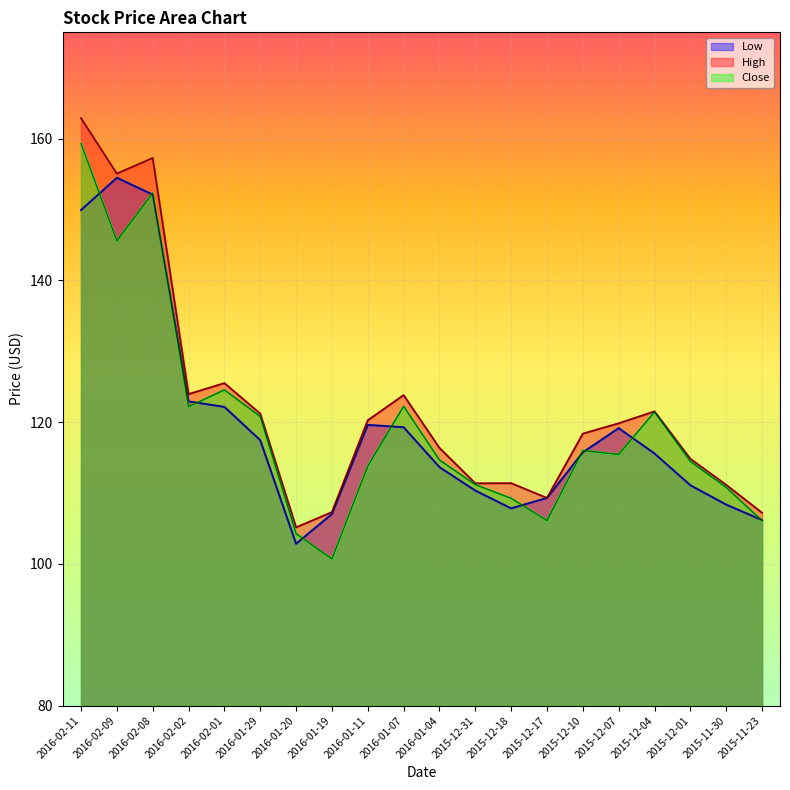

What is the value of the High point at the 7th from the left?

105.2